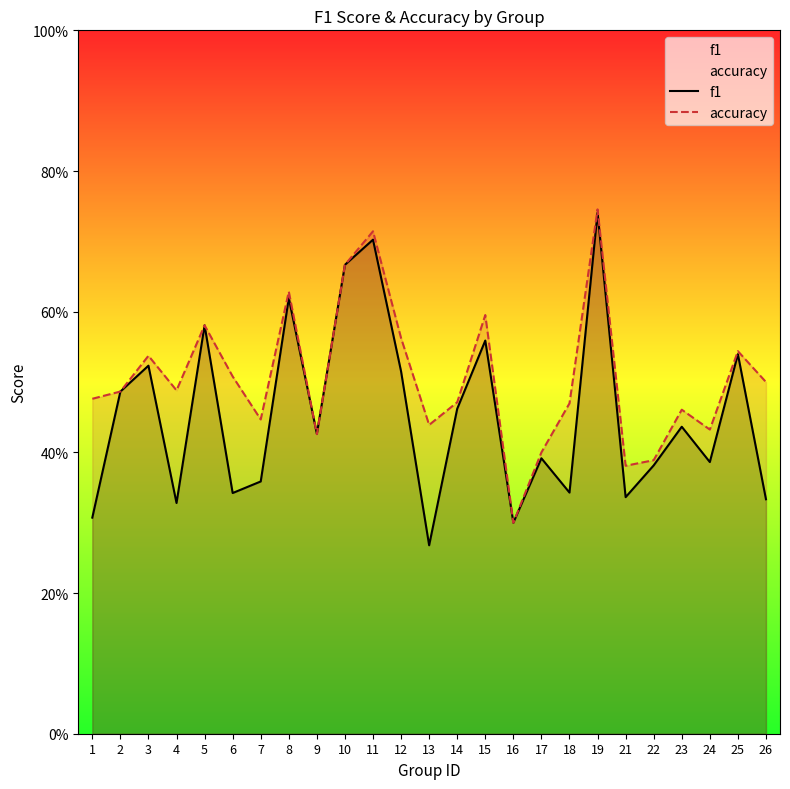

Rank the categories by f1 value from highest to lowest.

19, 11, 10, 8, 5, 15, 25, 3, 12, 2, 14, 23, 9, 17, 24, 22, 7, 18, 6, 21, 26, 4, 1, 16, 13